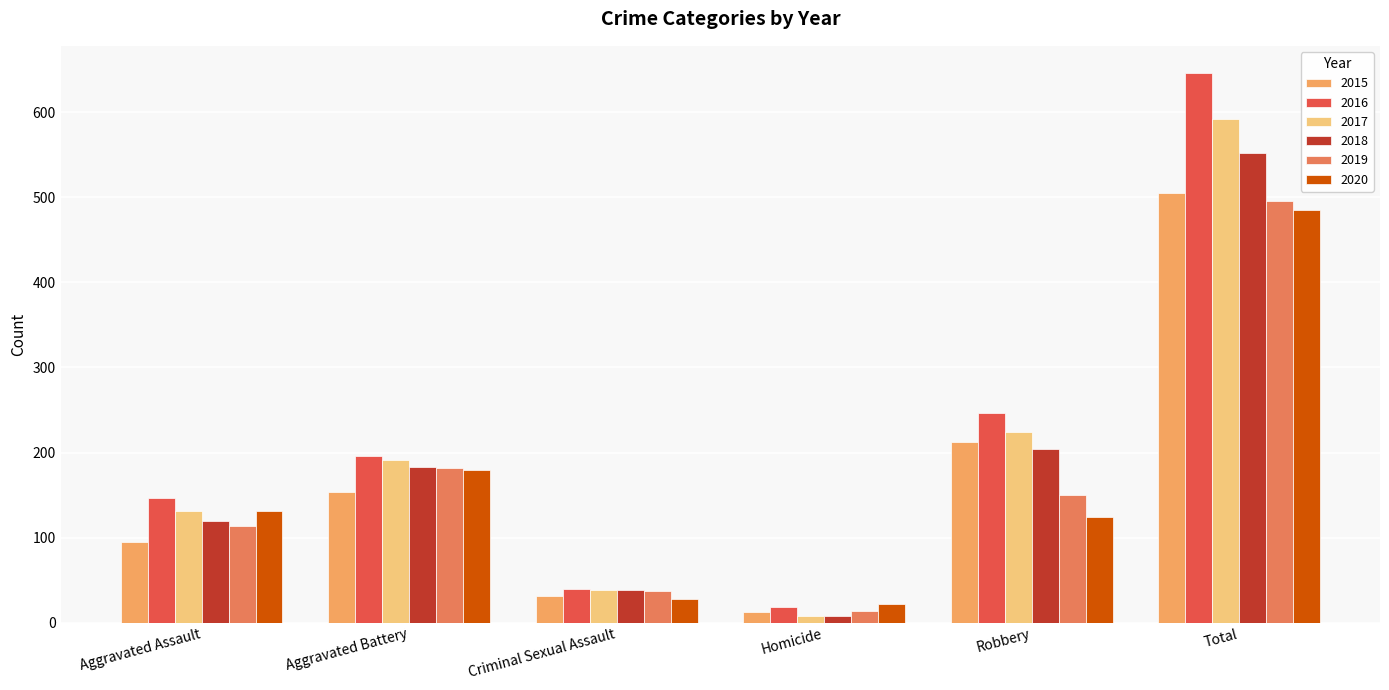

Reading left to right, extract all data points from this chart.

2015: Aggravated Assault=95	Aggravated Battery=154	Criminal Sexual Assault=31	Homicide=13	Robbery=212	Total=505
2016: Aggravated Assault=146	Aggravated Battery=196	Criminal Sexual Assault=39	Homicide=18	Robbery=247	Total=646
2017: Aggravated Assault=131	Aggravated Battery=191	Criminal Sexual Assault=38	Homicide=8	Robbery=224	Total=592
2018: Aggravated Assault=119	Aggravated Battery=183	Criminal Sexual Assault=38	Homicide=8	Robbery=204	Total=552
2019: Aggravated Assault=113	Aggravated Battery=182	Criminal Sexual Assault=37	Homicide=14	Robbery=150	Total=496
2020: Aggravated Assault=131	Aggravated Battery=180	Criminal Sexual Assault=28	Homicide=22	Robbery=124	Total=485